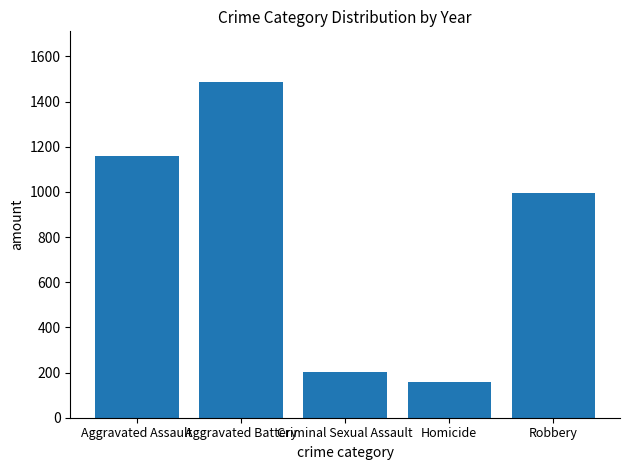

Which label corresponds to the largest value in the chart?

Aggravated Battery